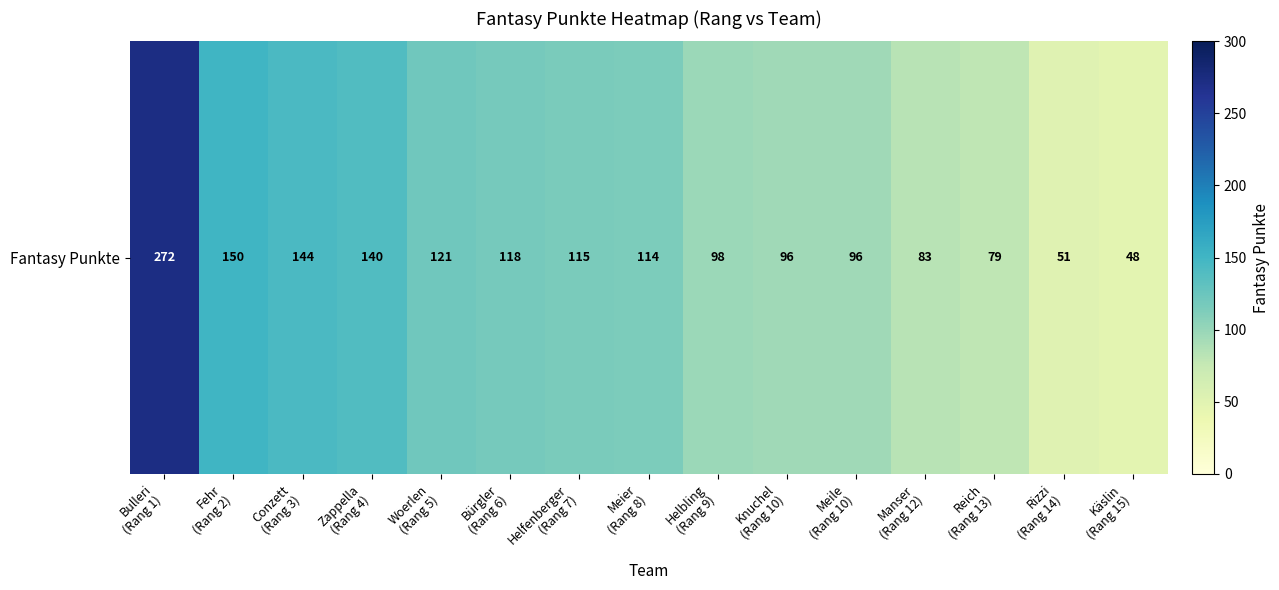

Reading left to right, what are all the values shown in this chart?

272	150	144	140	121	118	115	114	98	96	96	83	79	51	48